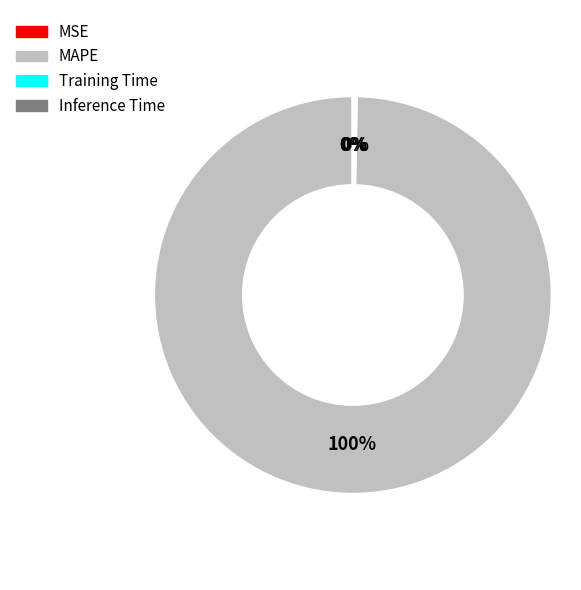

Is there a majority slice in this chart?

Yes